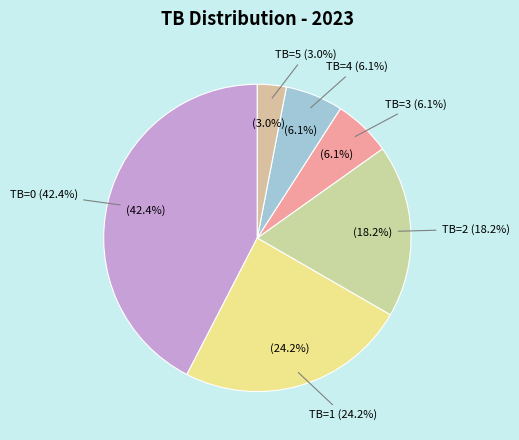

To the nearest percent, what portion does TB=2 represent?

18%